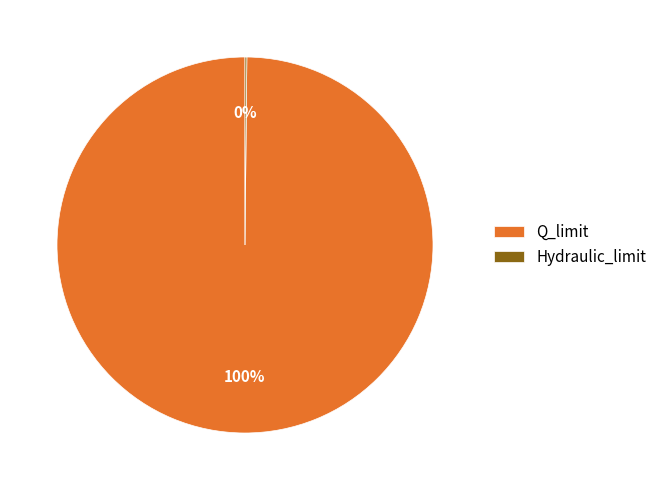

True or false: Q_limit accounts for 100% of the total.

True